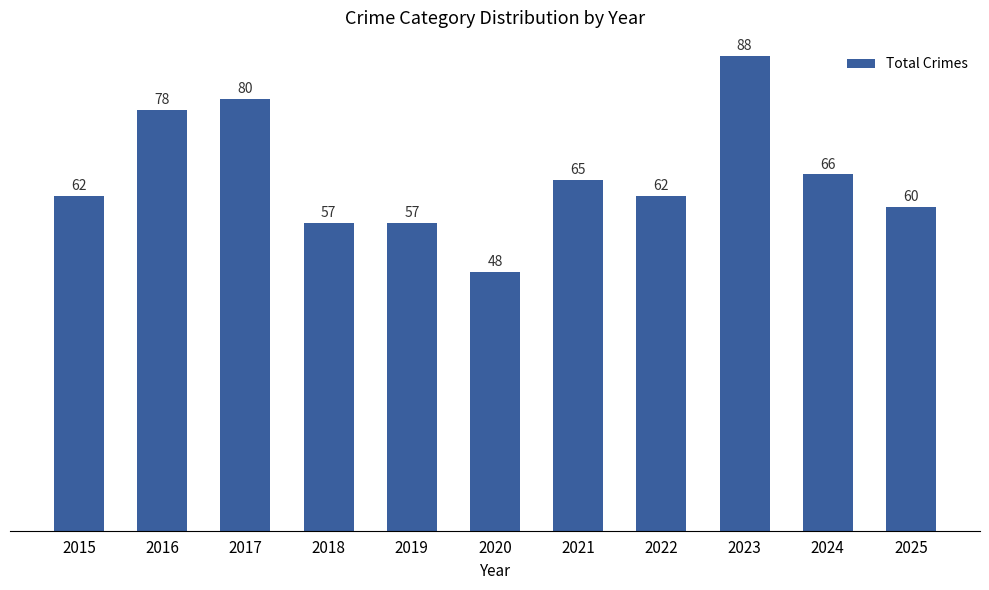

What is the difference between the values at 2015 and 2025?

2